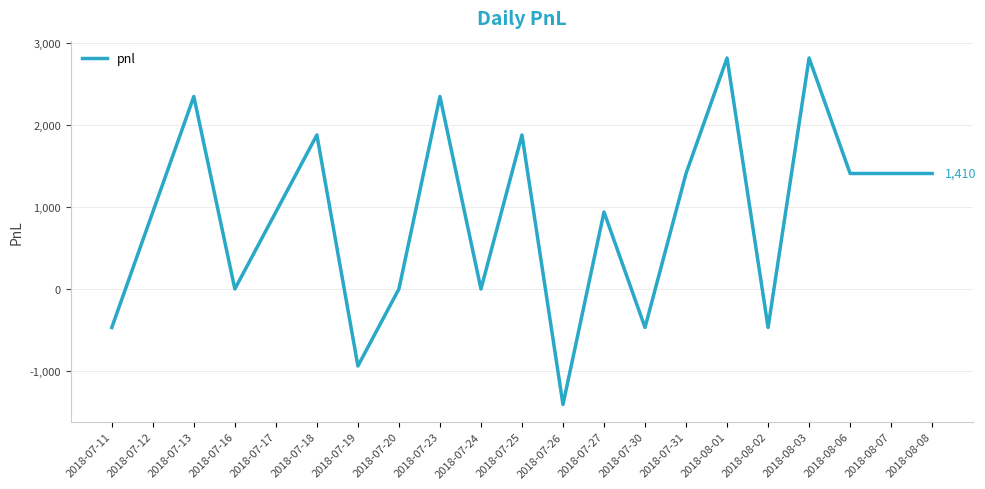

Between 2018-07-11 and 2018-07-24, which is larger?

2018-07-24